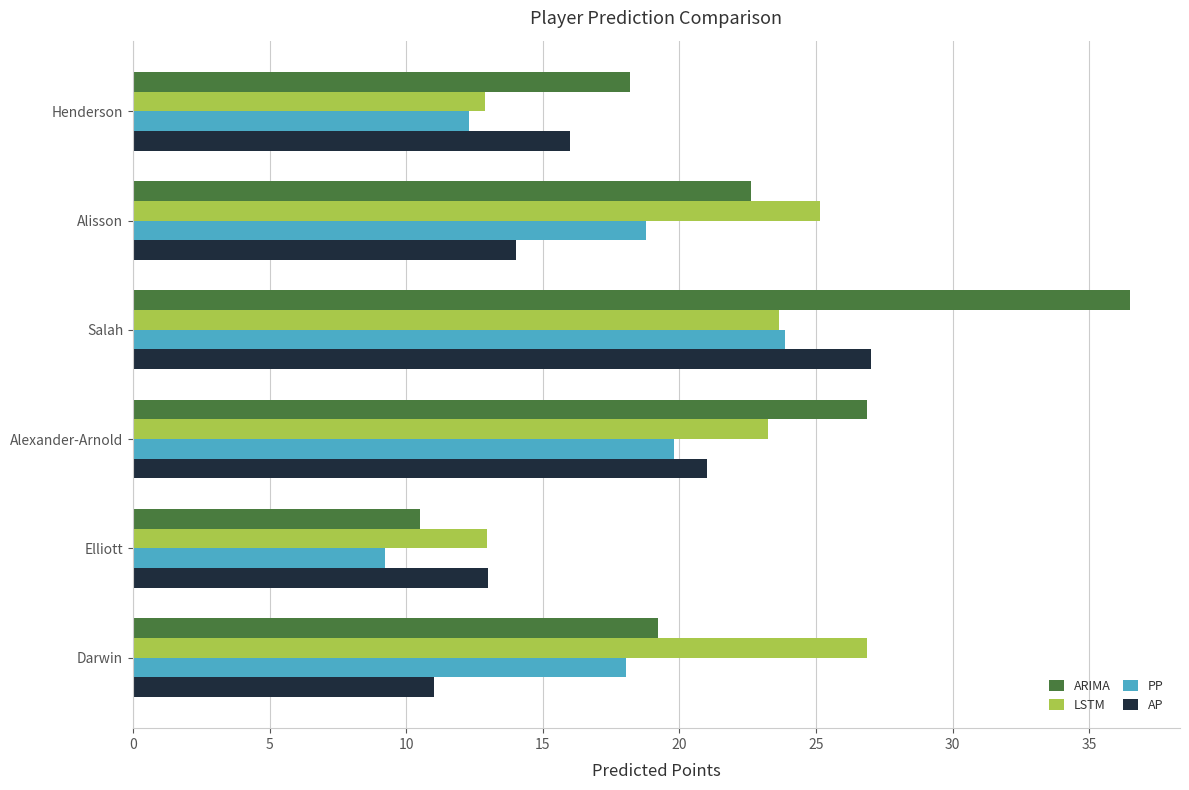

What is the difference between the highest and lowest values at Elliott?

3.8